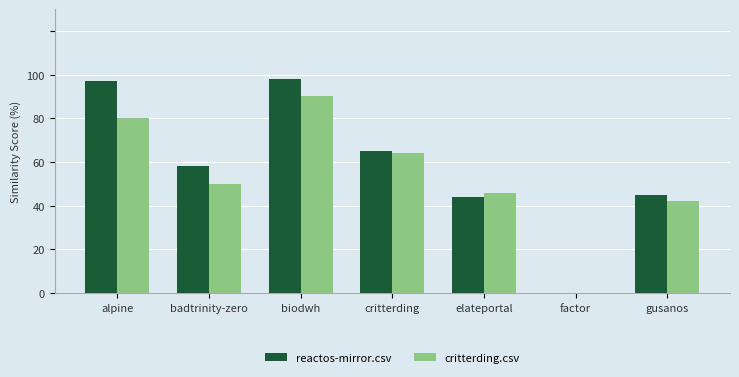

What are all the series names shown in the legend?

reactos-mirror.csv, critterding.csv